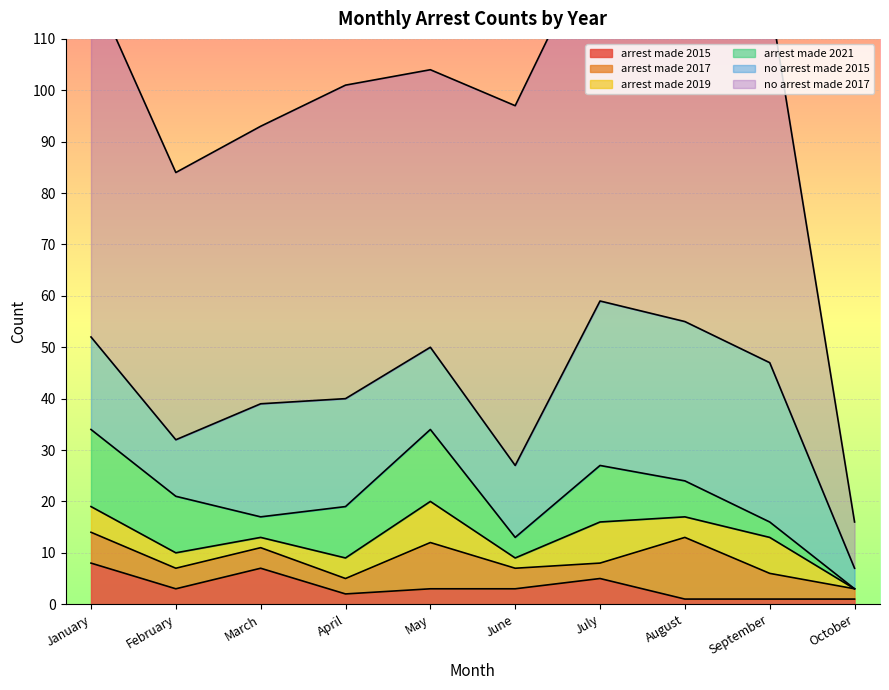

List the labels in order of arrest_made_2015 value, largest first.

January, March, July, February, May, June, April, August, September, October